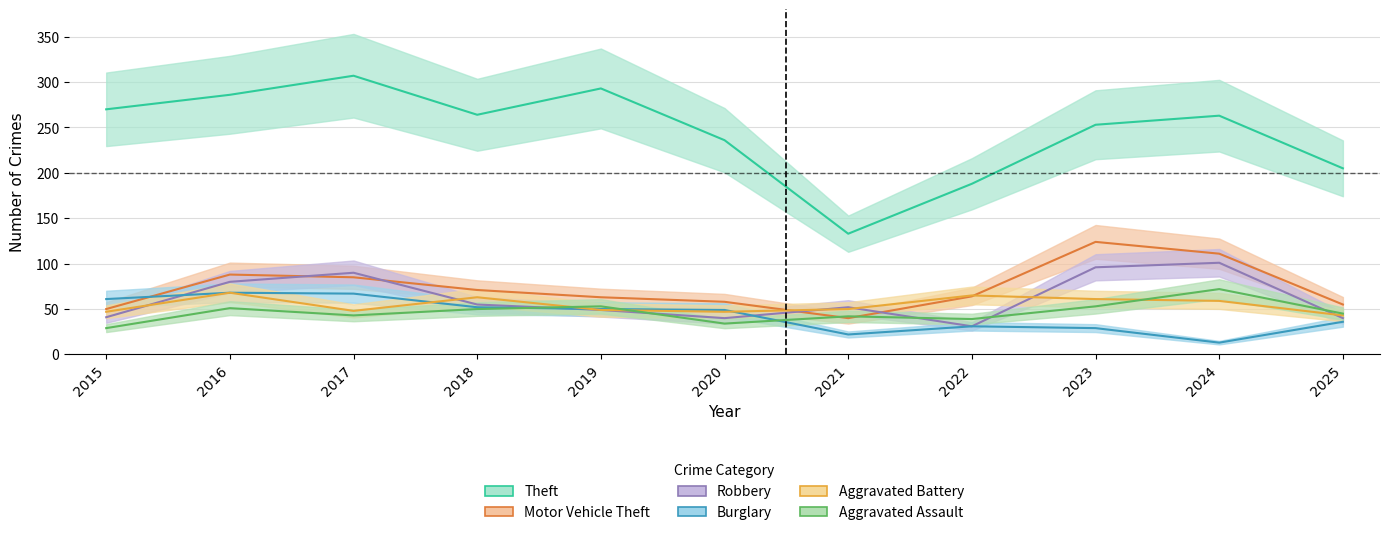

At which label does Burglary reach its peak?

2016